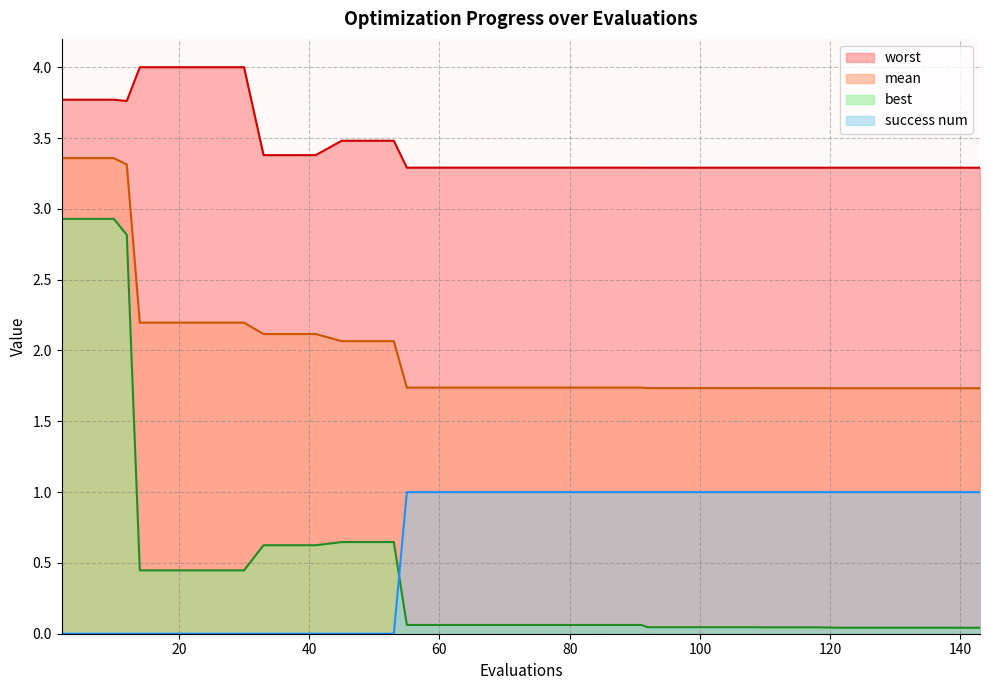

What is the maximum value shown in the chart?

4.0